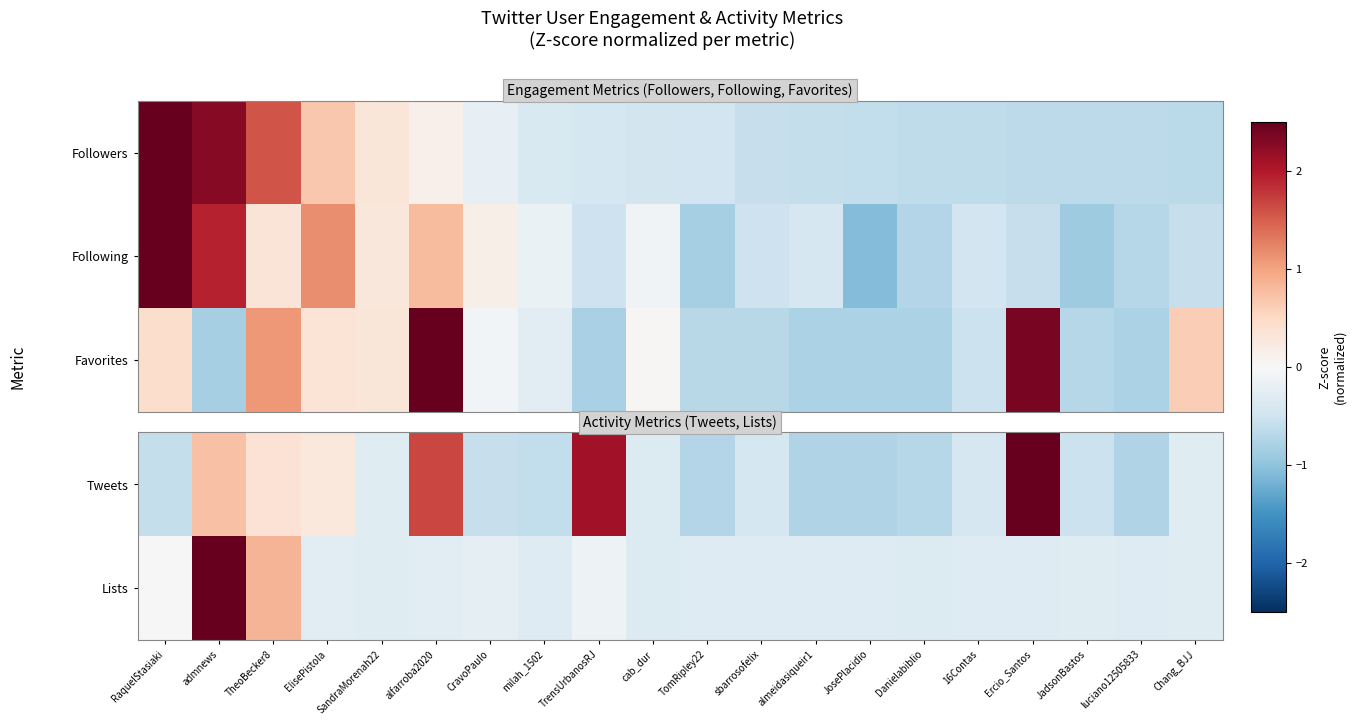

Where does the Lists series first go above 0?

admnews